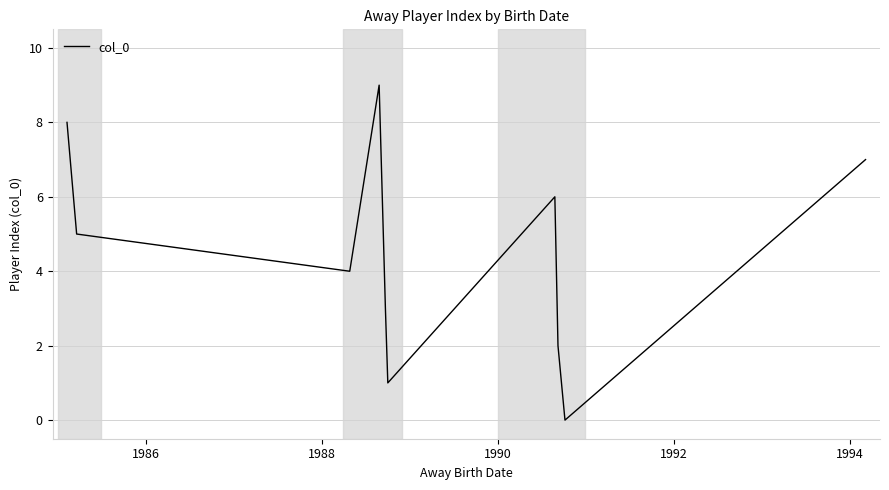

What is the difference between the maximum and minimum values?

9